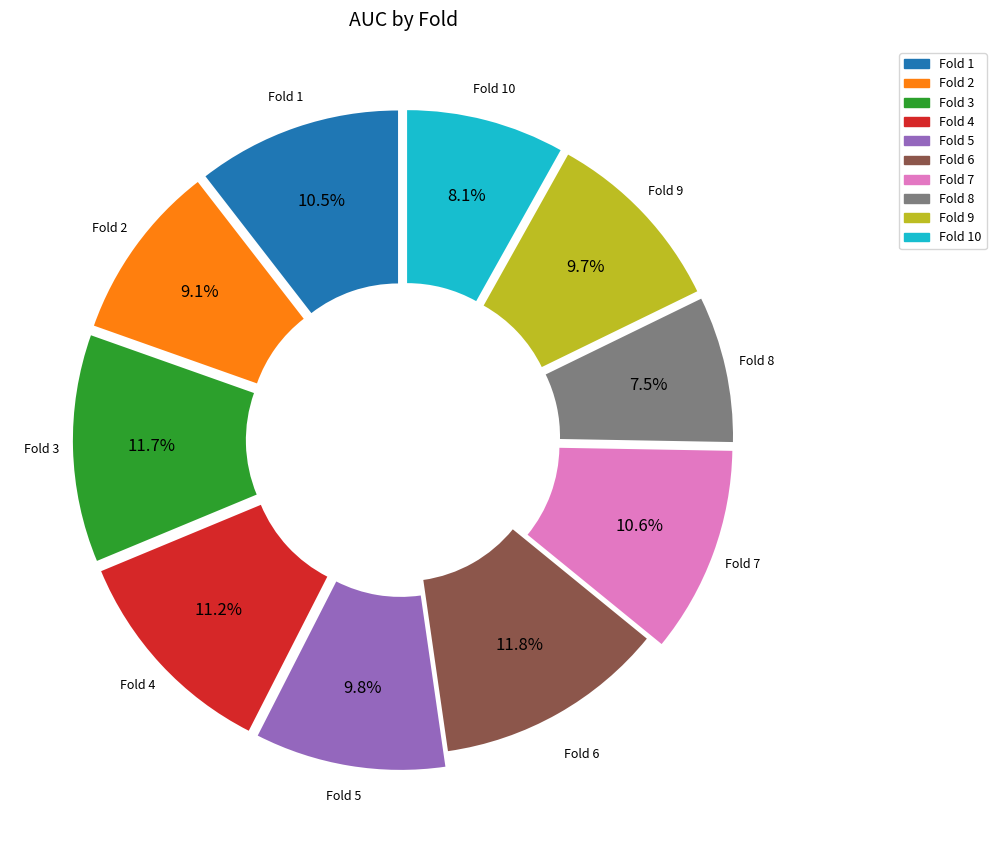

Count the number of slices in the pie.

10